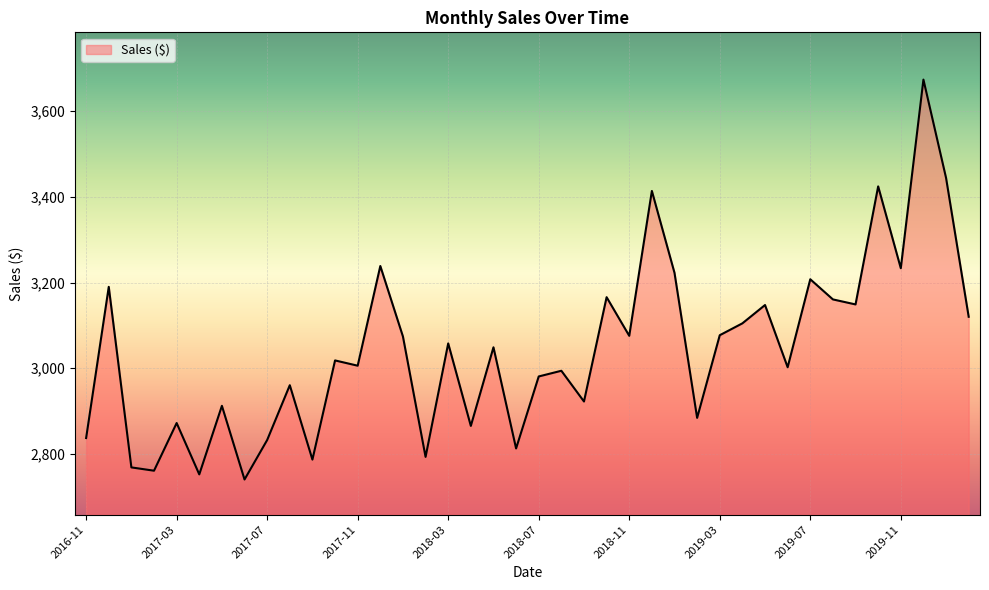

How many lines are shown in the chart?

1